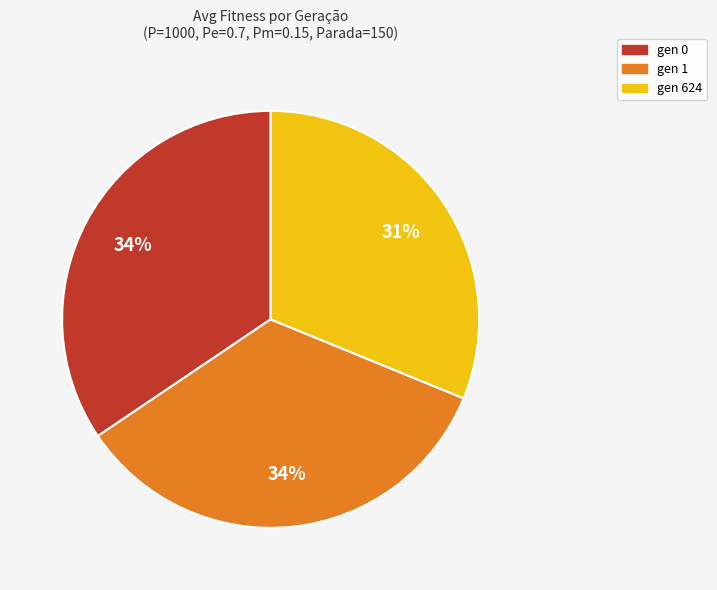

How many slices are in this pie chart?

3